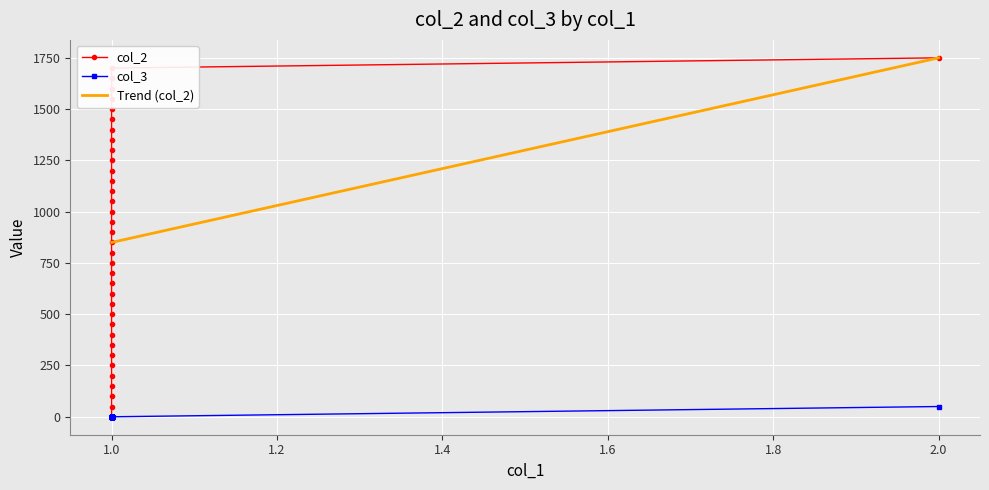

Rank the series by their maximum value, from lowest to highest.

col_3, Trend (col_2), col_2